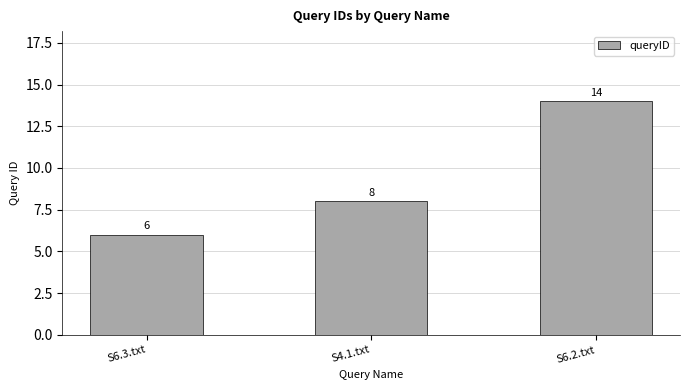

The chart shows a value of 6 at S6.3.txt. True or false?

True